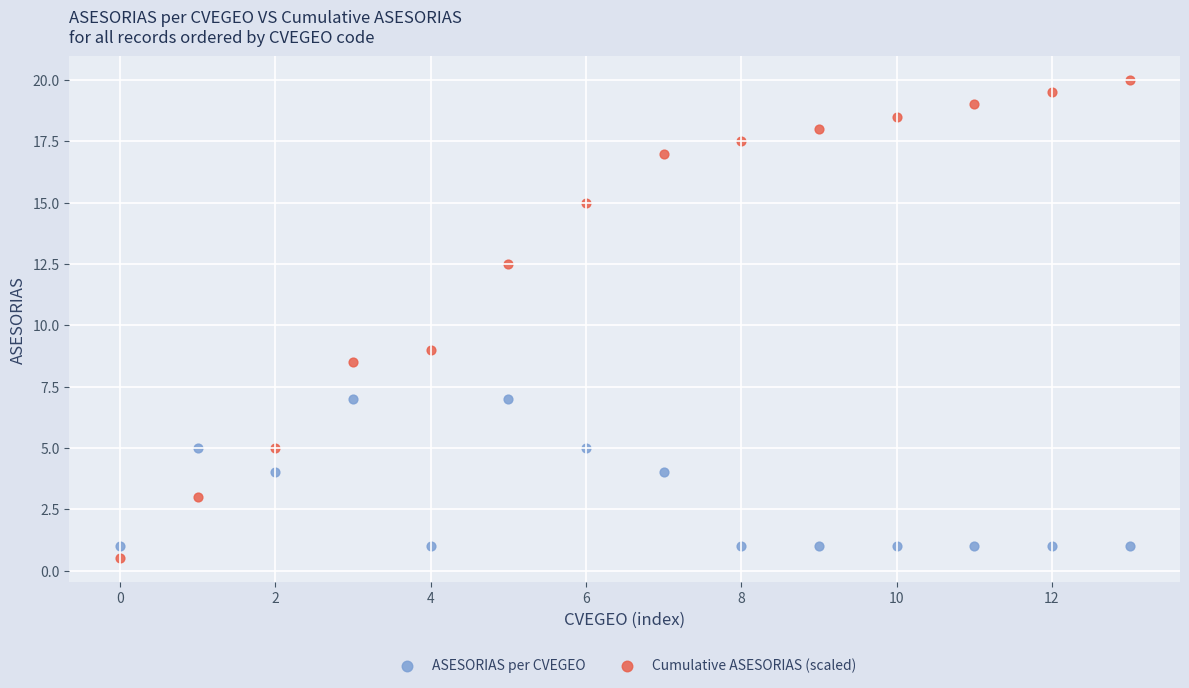

Which series reaches the minimum Y coordinate?

Cumulative ASESORIAS (scaled)